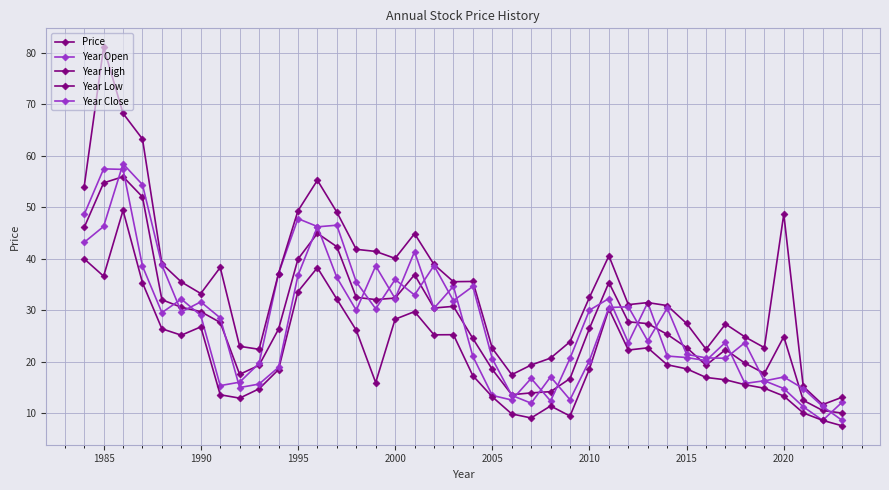

Is this an area chart (filled region under the line)?

No